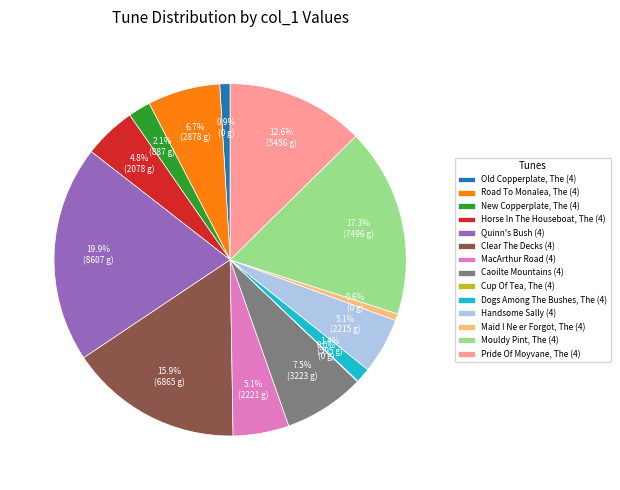

To the nearest percent, what is the average slice percentage?

7%